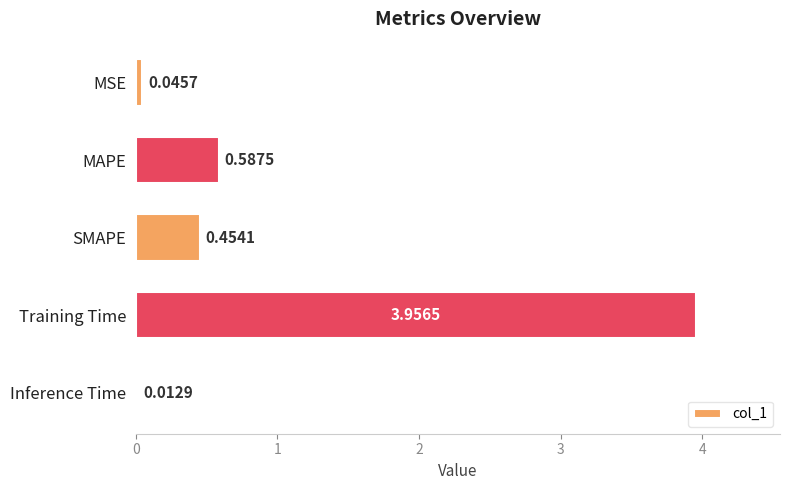

At which category does the chart reach its peak across all series?

Training Time